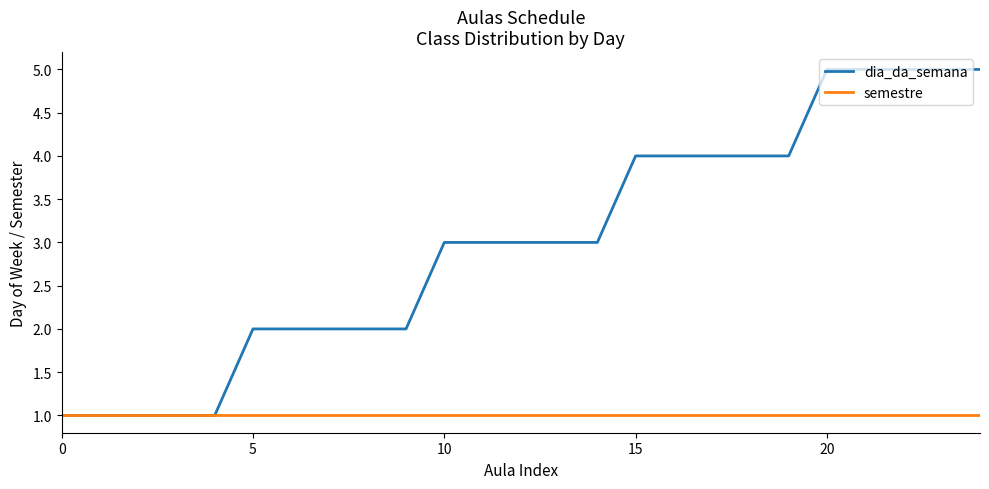

Rank the series by their average value, from lowest to highest.

semestre, dia_da_semana